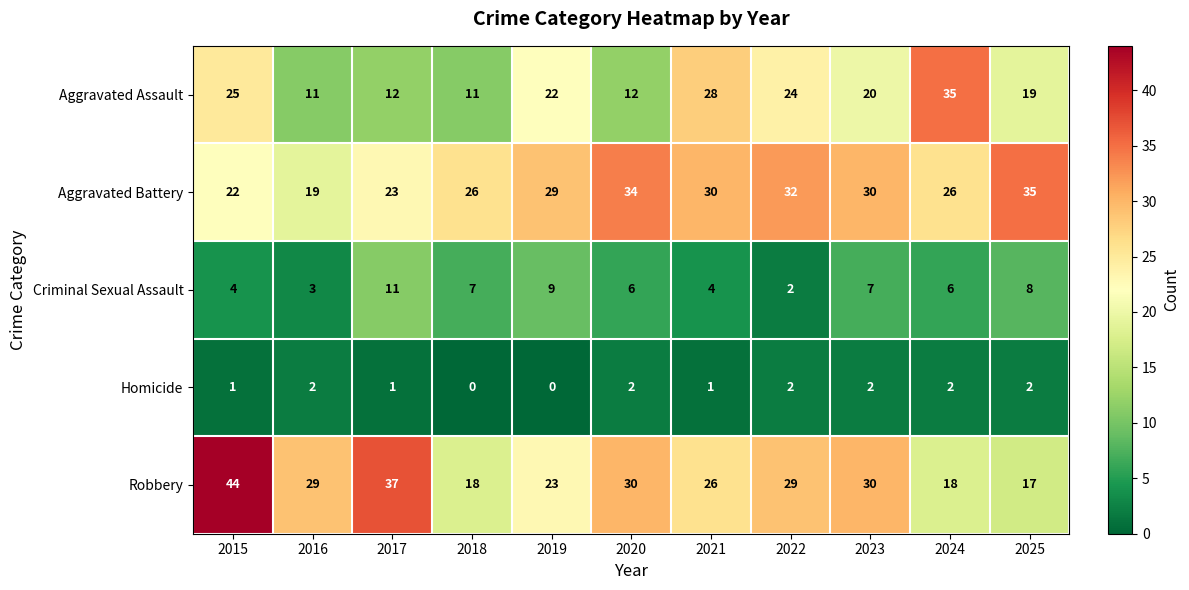

What is the difference between the highest and lowest values at 2018?

26